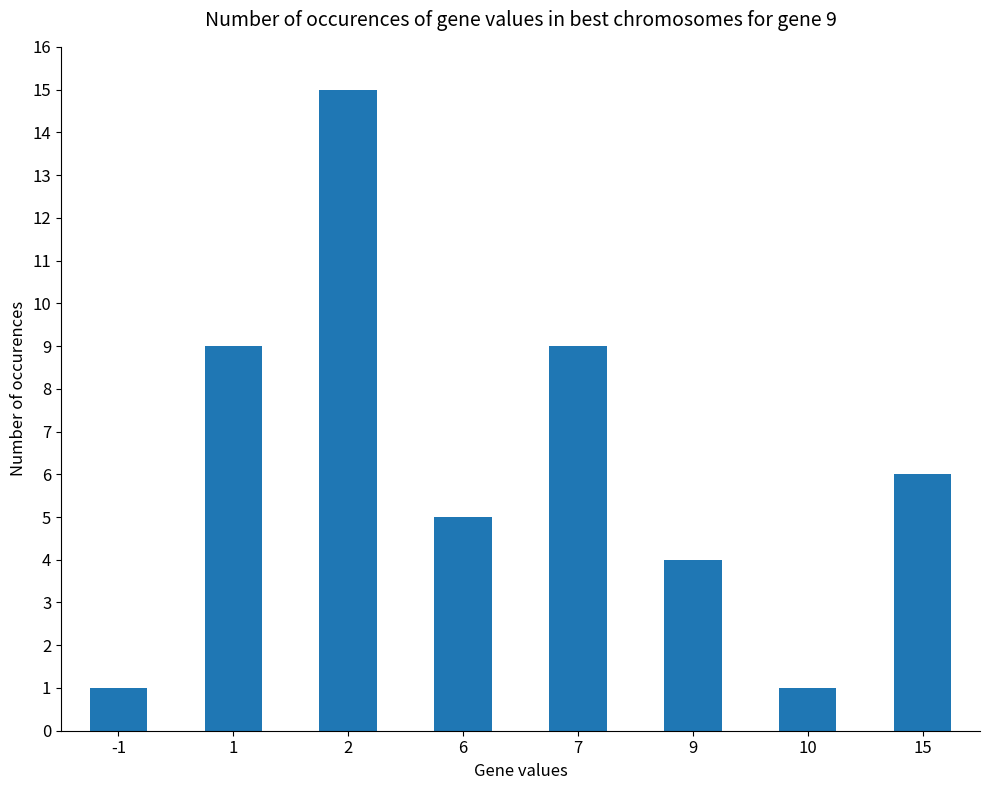

The chart shows a value of 1 at 10. True or false?

True